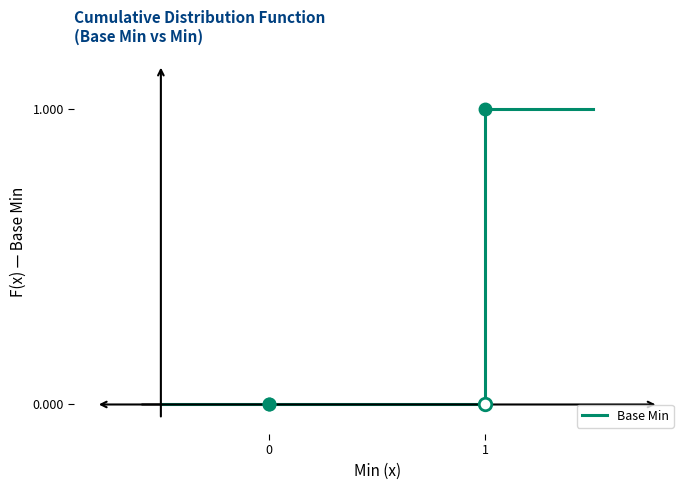

How many series are shown in this chart?

1